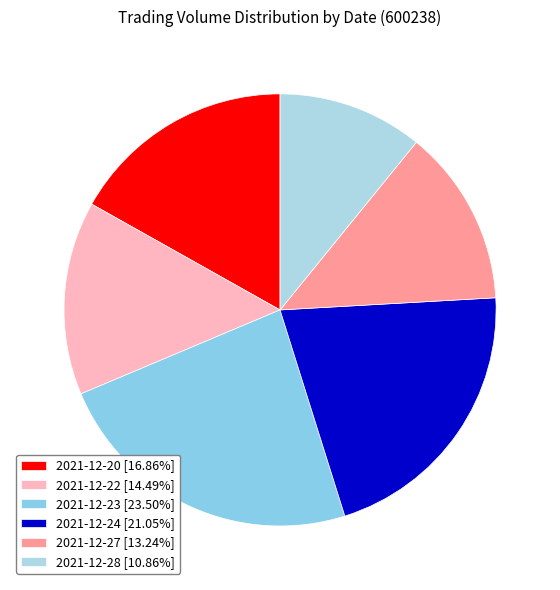

What percentage is the 2021-12-27 slice, to the nearest percent?

13%